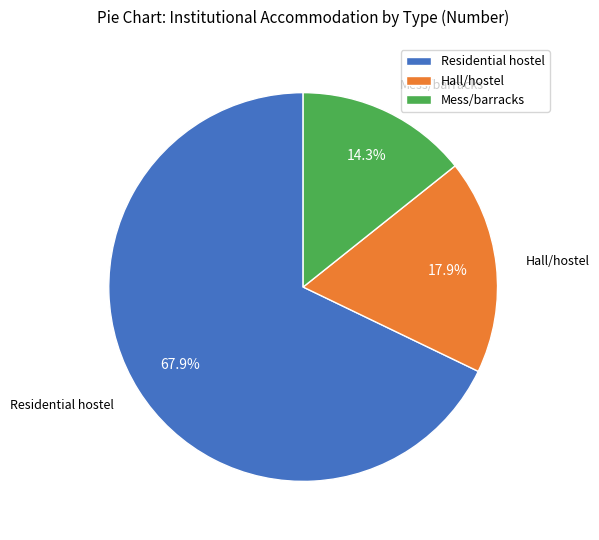

Count the number of slices in the pie.

3